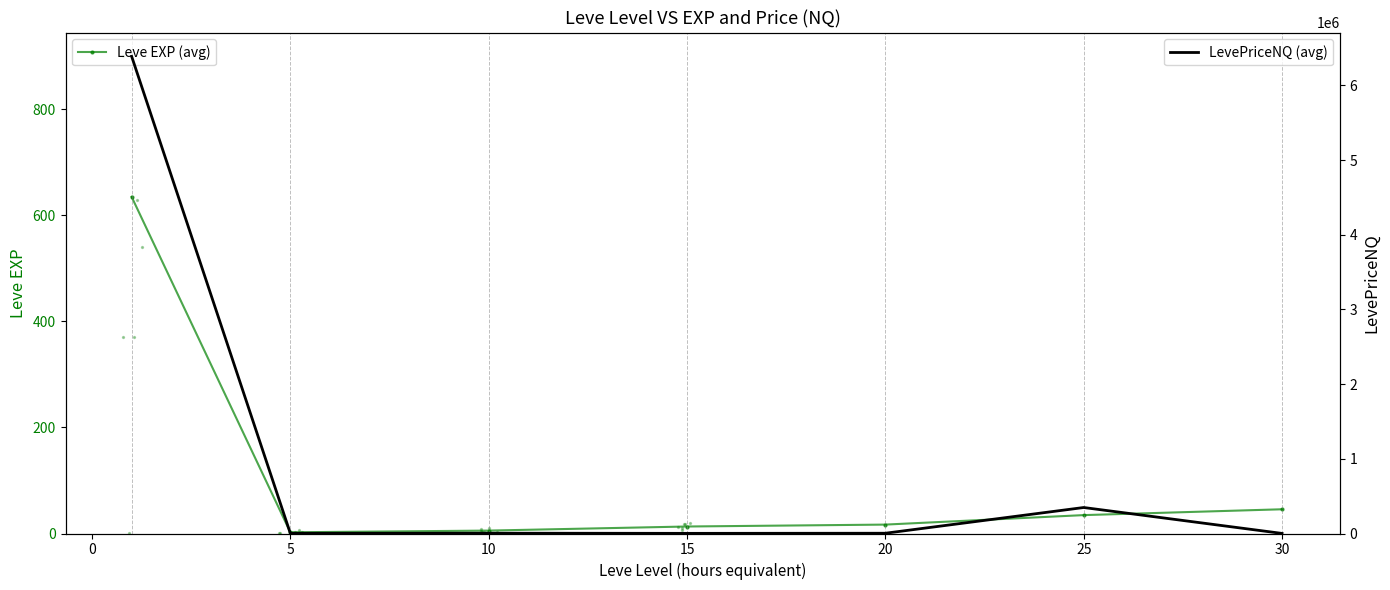

Which series has the largest Y range (max minus min)?

LevePriceNQ (avg)